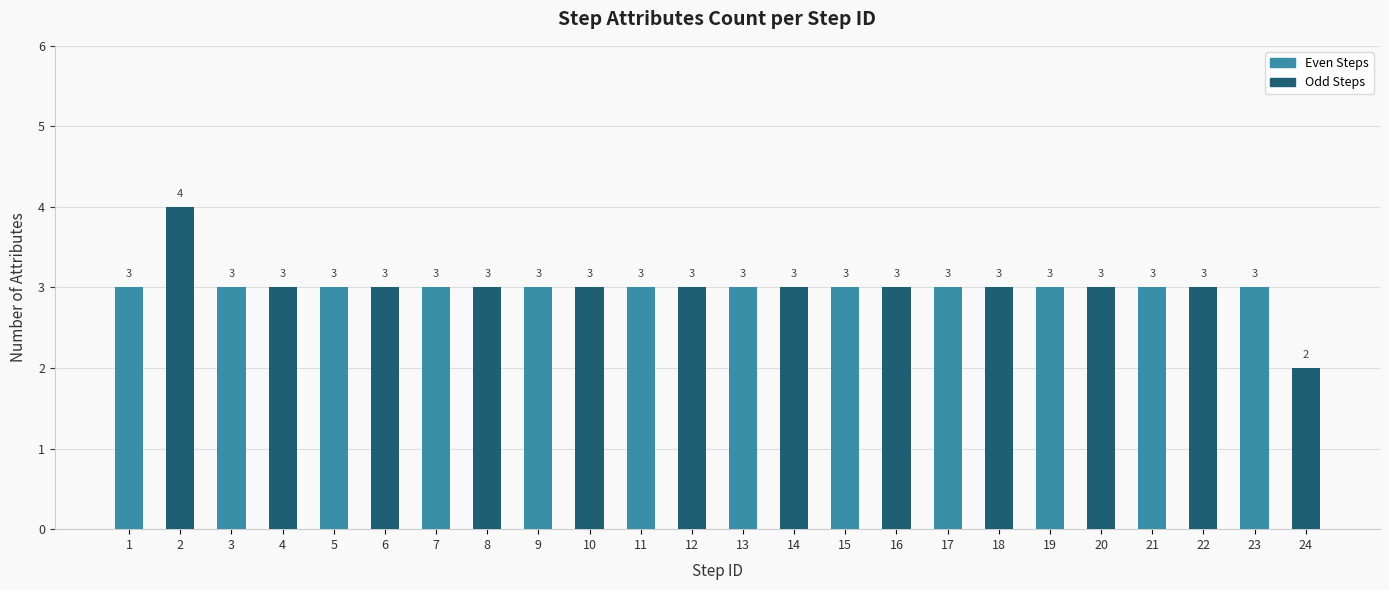

What is the minimum value shown in the chart?

2